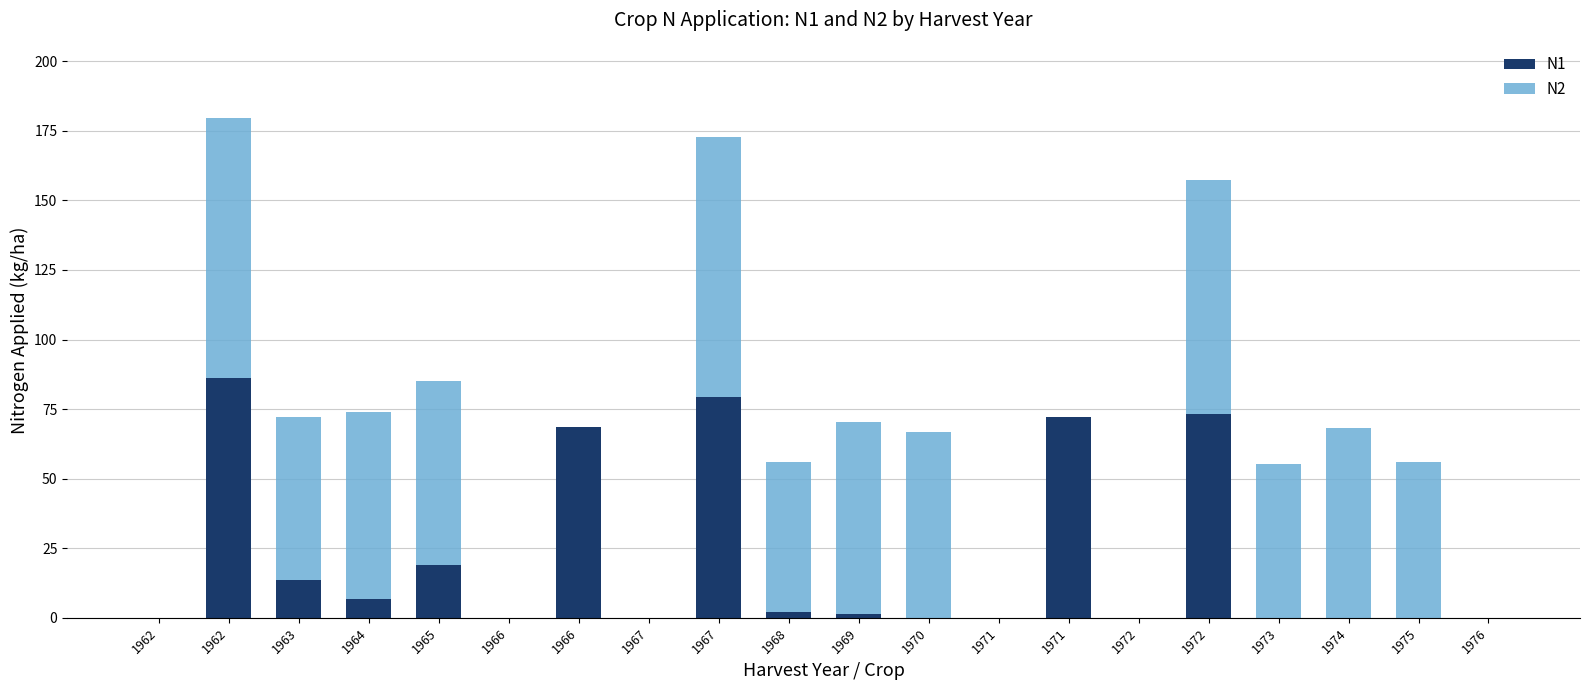

How many distinct data groups are displayed?

2